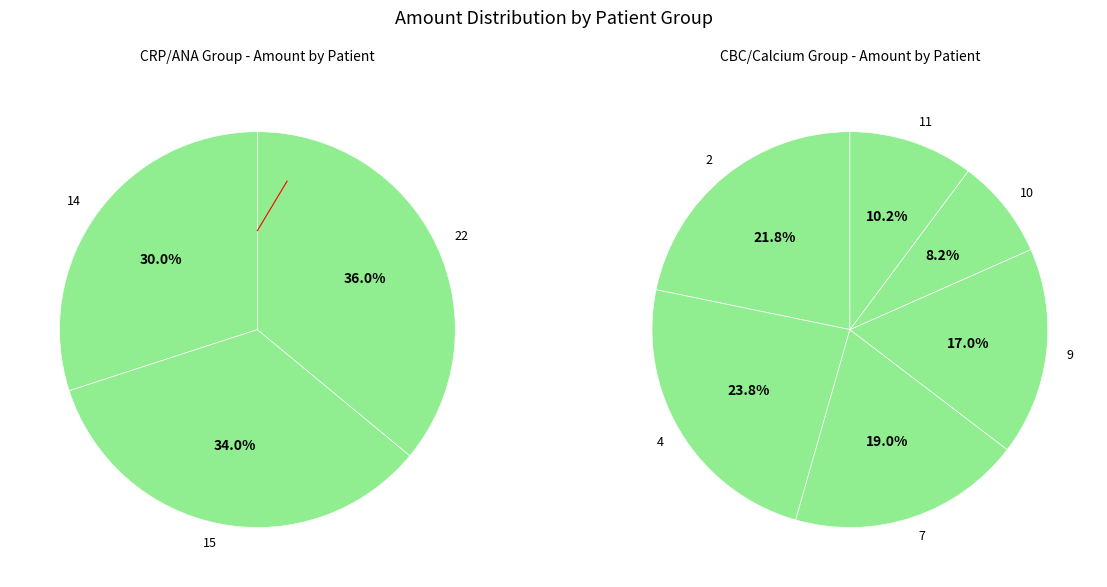

Rank the categories by value from highest to lowest.

4, 2, 7, 9, 22, 15, 14, 11, 10